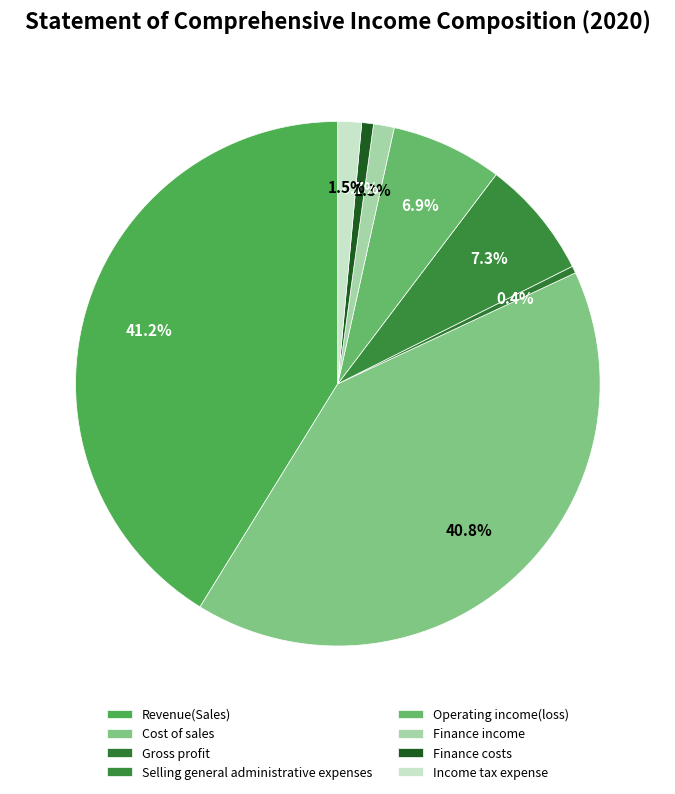

To the nearest percent, what is the average slice percentage?

12%